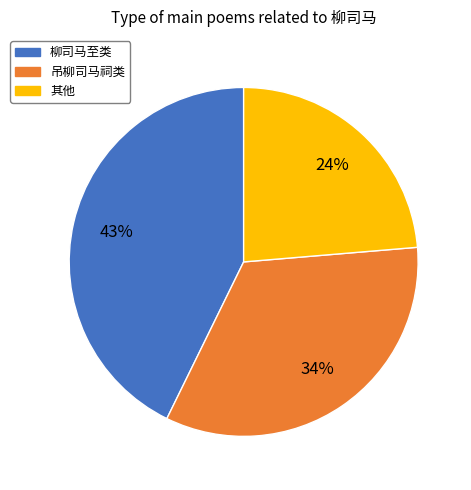

Is it true that 吊柳司马祠类 is 24% of the pie?

False